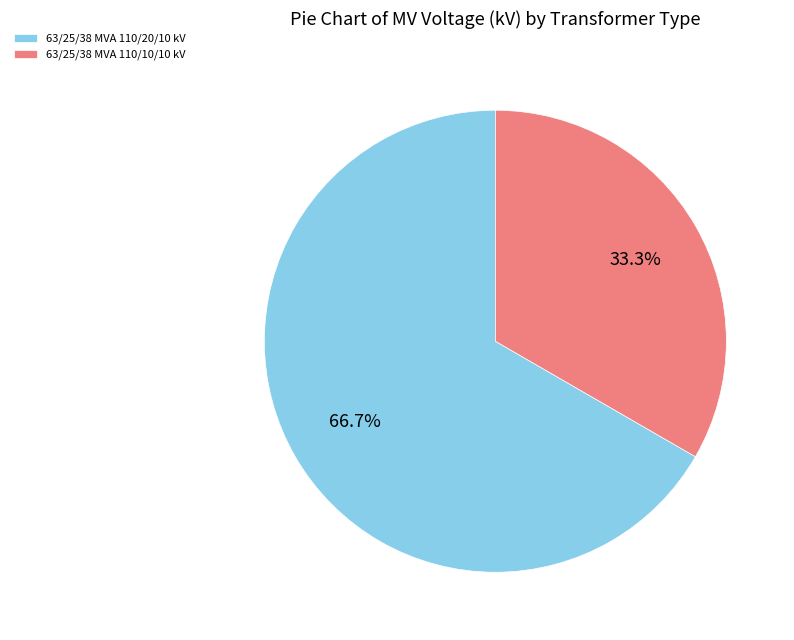

To the nearest percent, what portion does 63/25/38 MVA 110/20/10 kV represent?

67%